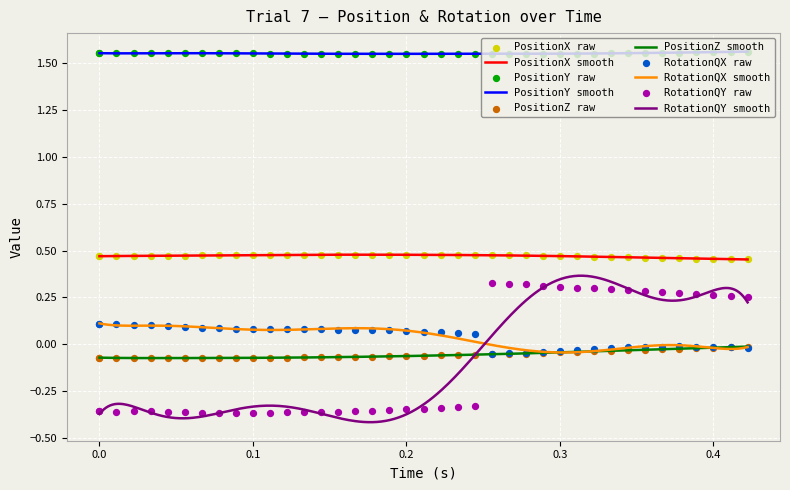

At how many categories does at least one series exceed 0?

40